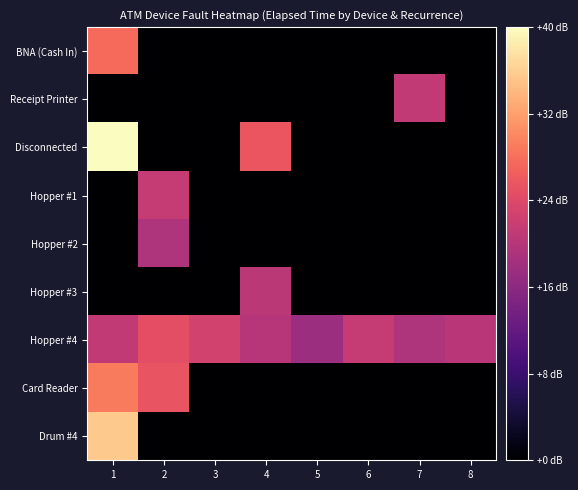

List the series in order of their peak value, lowest first.

Hopper #2, Hopper #3, Receipt Printer, Hopper #1, Hopper #4, BNA (Cash In), Card Reader, Drum #4, Disconnected